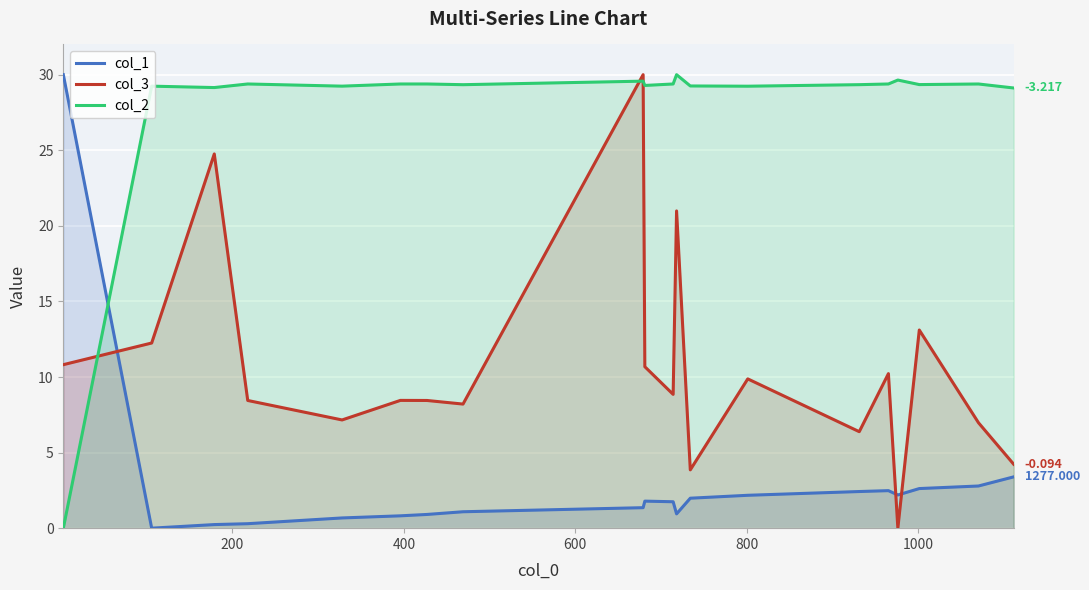

What is the difference between the second highest and minimum values in the col_1 series?

3.4